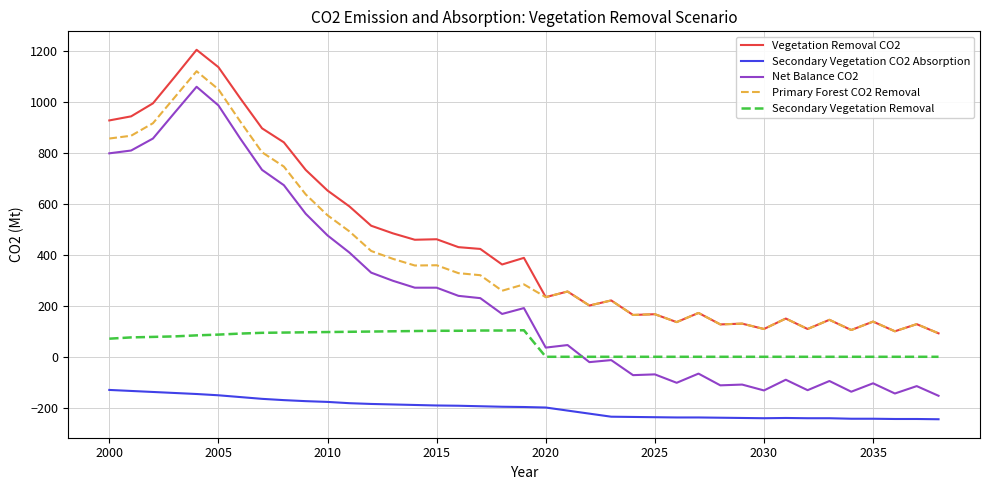

What is the greatest value displayed?

1204